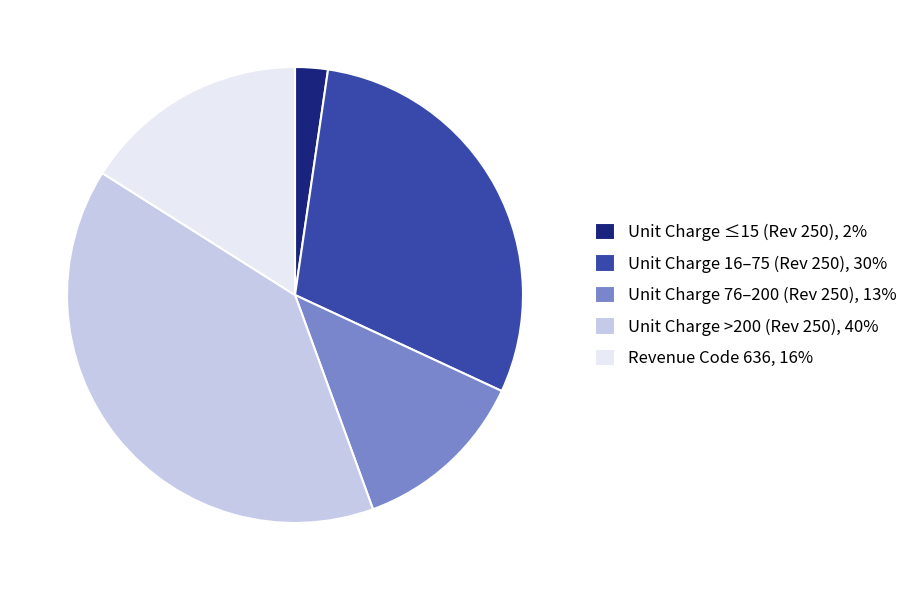

What is the largest slice in the pie chart?

Unit Charge >200 (Rev 250), 40%